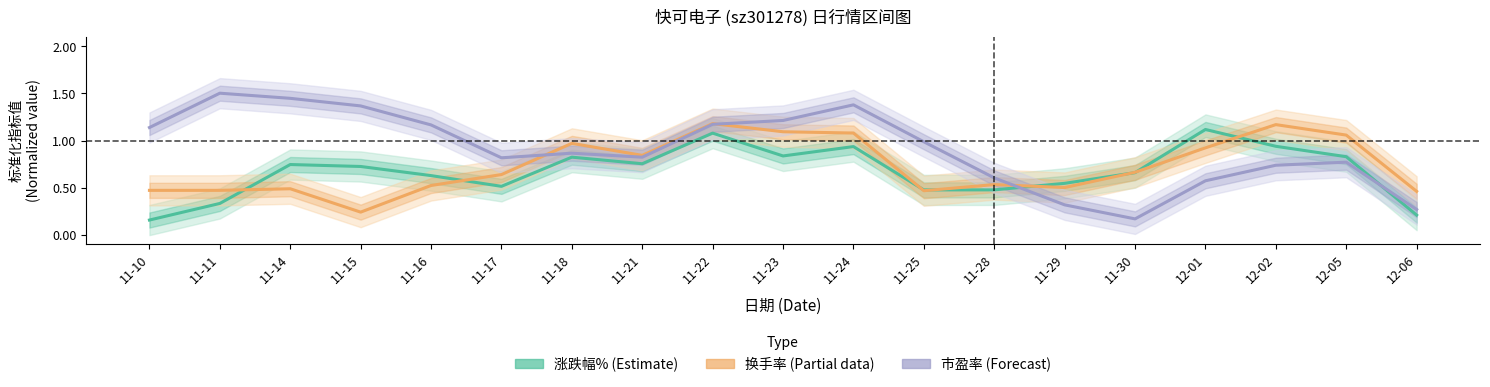

What is the label of the 10th point from the right?

11-23